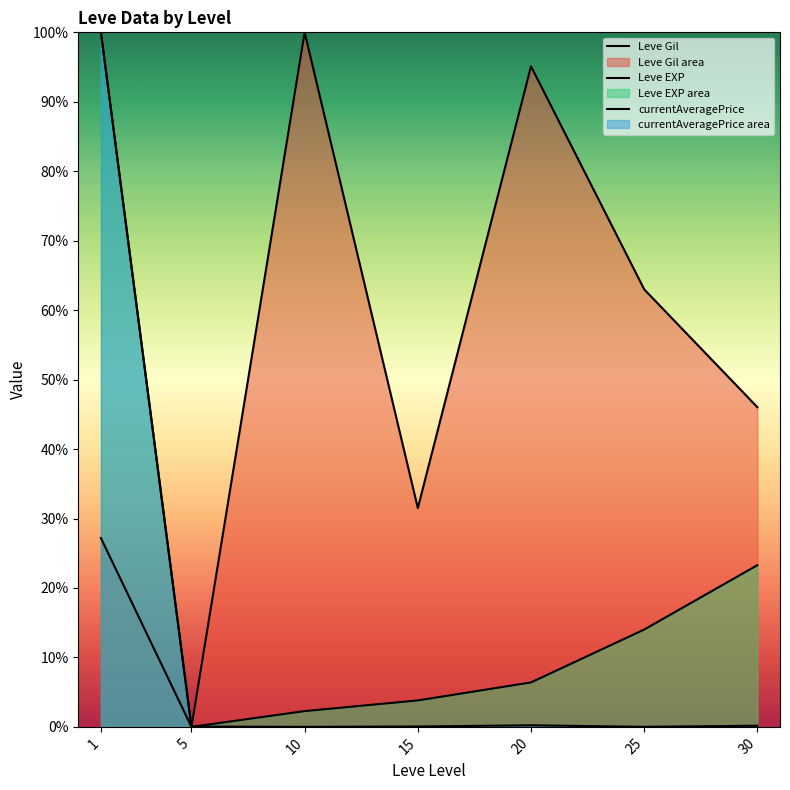

At how many categories does at least one series exceed 30?

6